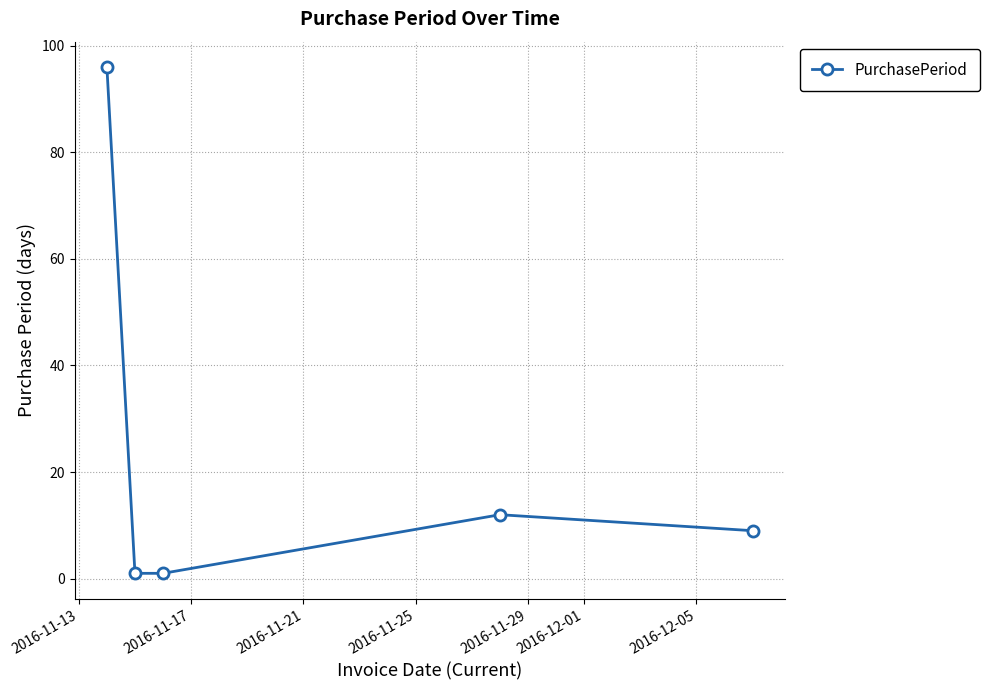

What is the value of the 3rd point from the left?

1